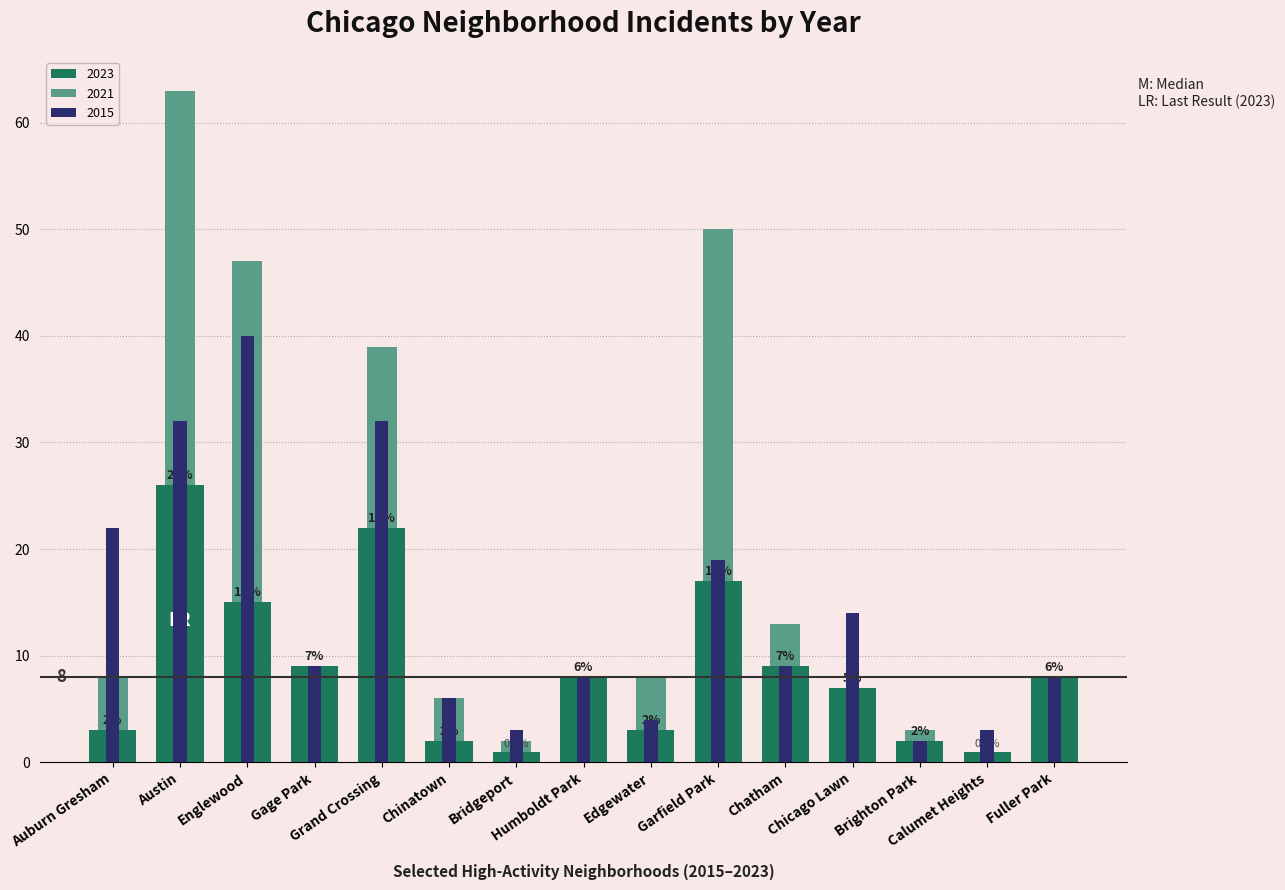

How many values in the 2015 series exceed 9?

6